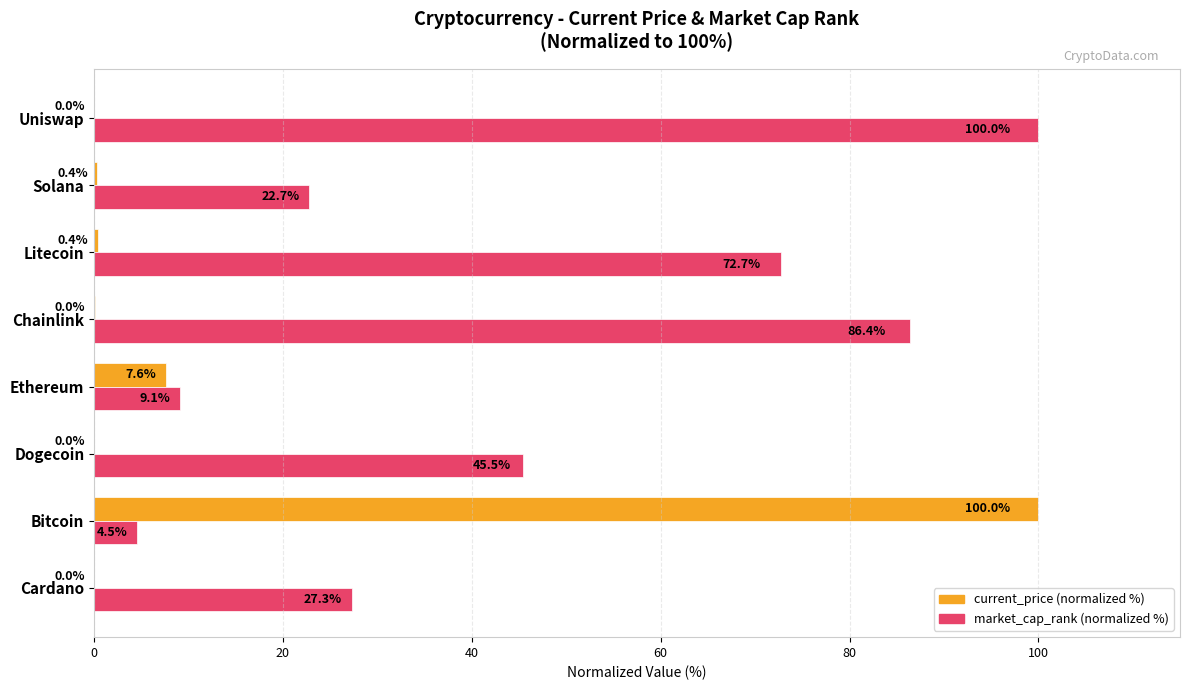

At which label is market_cap_rank (normalized %) closest to 52?

Dogecoin